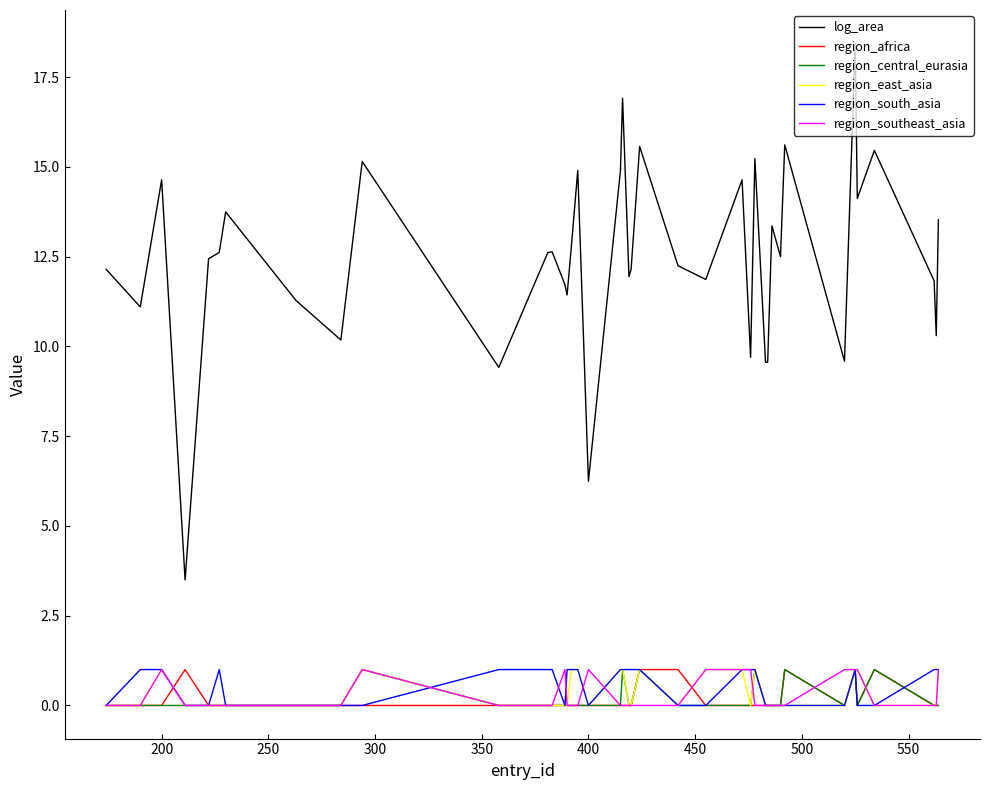

True or false: region_africa and log_area cross at least once.

False